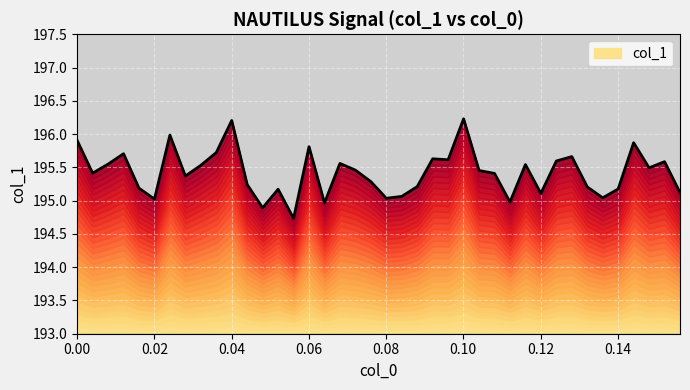

What is the sum of all values?

7816.7